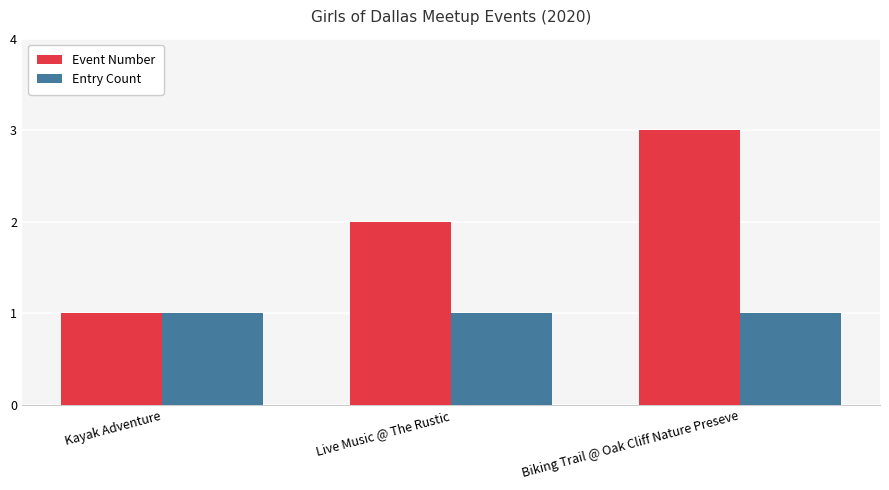

What position from the right is Biking Trail @ Oak Cliff Nature Preseve?

1